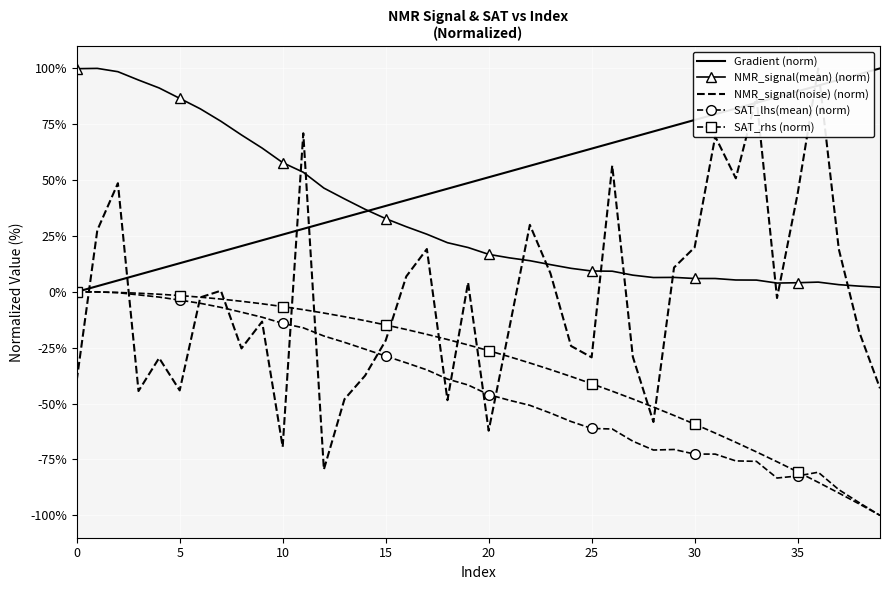

True or false: Gradient (norm) and SAT_lhs(mean) (norm) intersect in this chart.

False